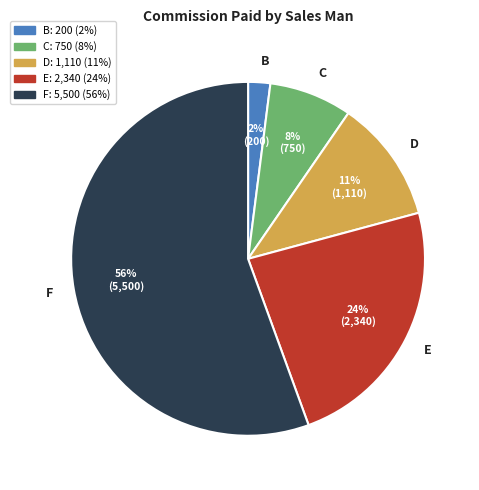

Count the number of slices in the pie.

5